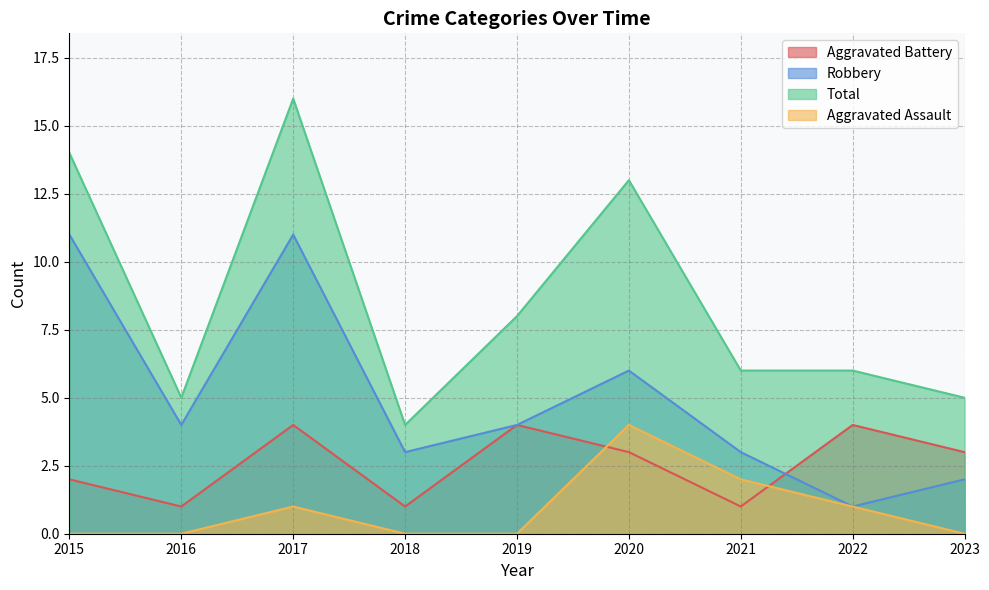

What is the sum of the Aggravated Battery values at 2019 and 2017?

8